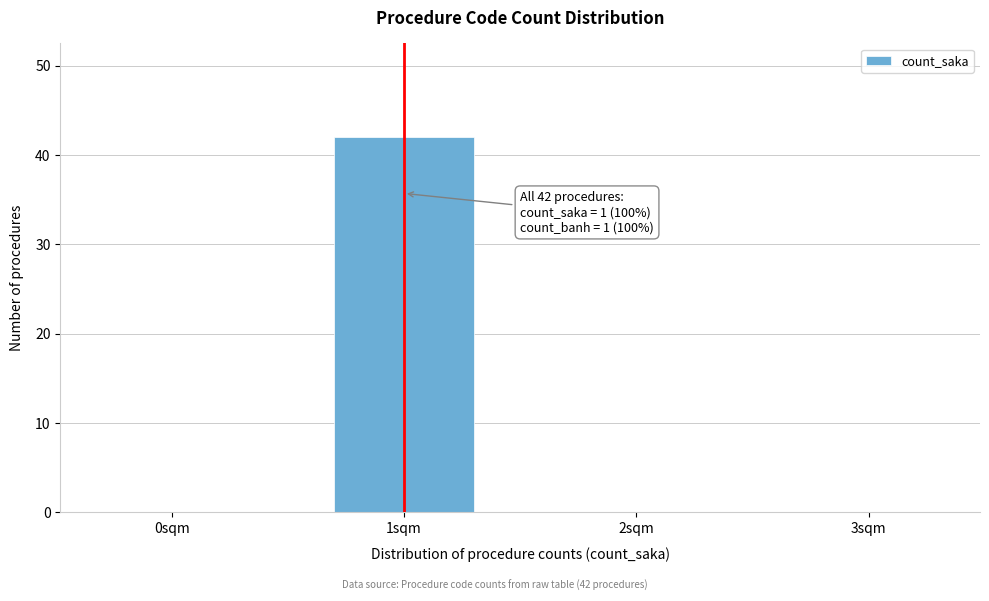

Reading right to left, extract all data points from this chart.

3sqm=0	2sqm=0	1sqm=42	0sqm=0